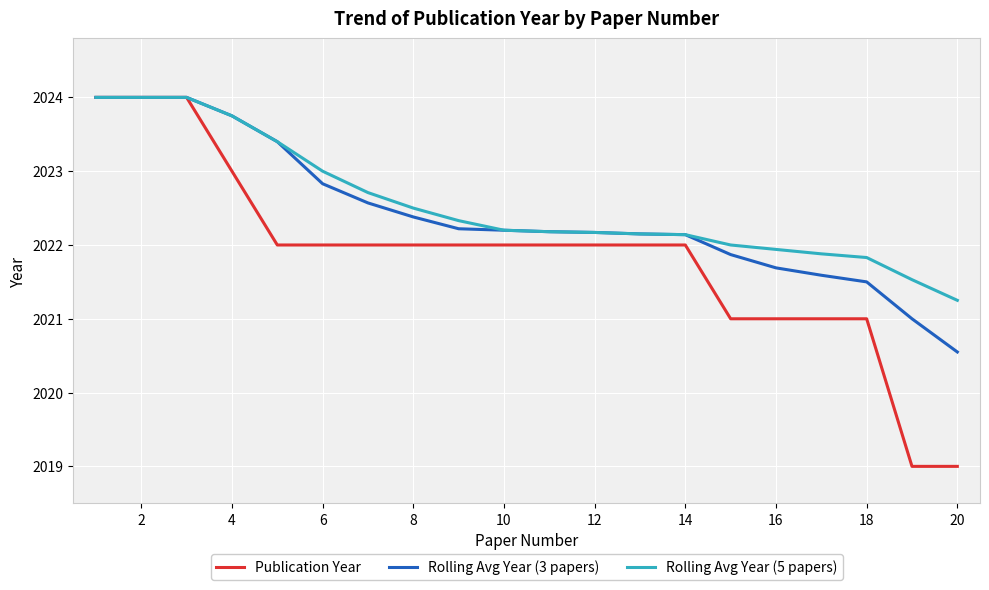

Which series has the largest range (max minus min)?

Publication Year